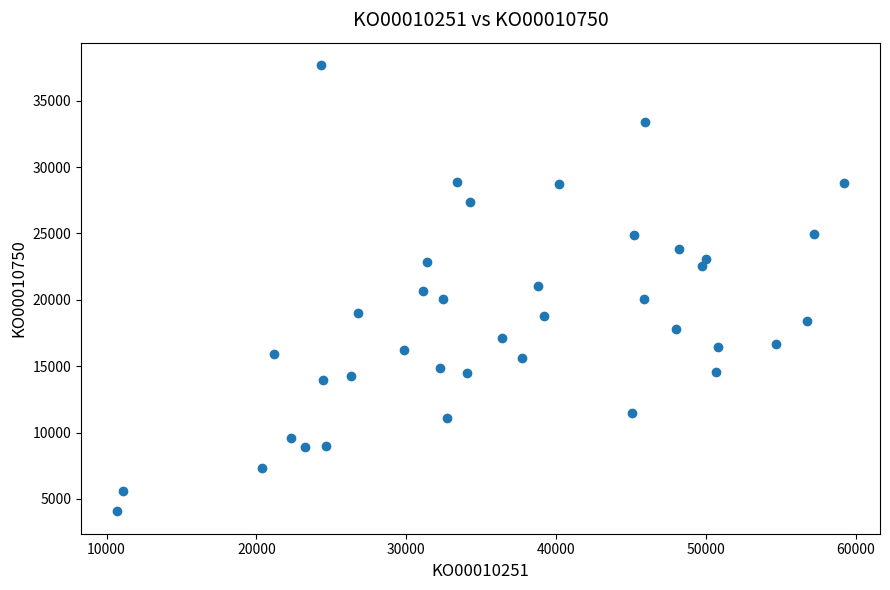

What is the range of X values (max minus min)?

48465